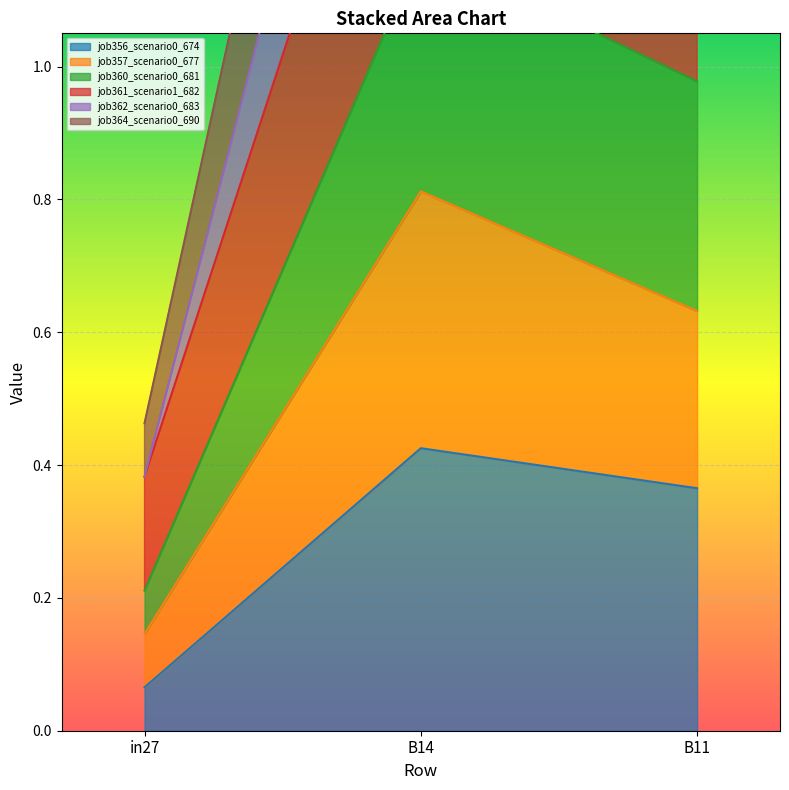

Count the job356_scenario0_674 values in the range 0 to 1.

3